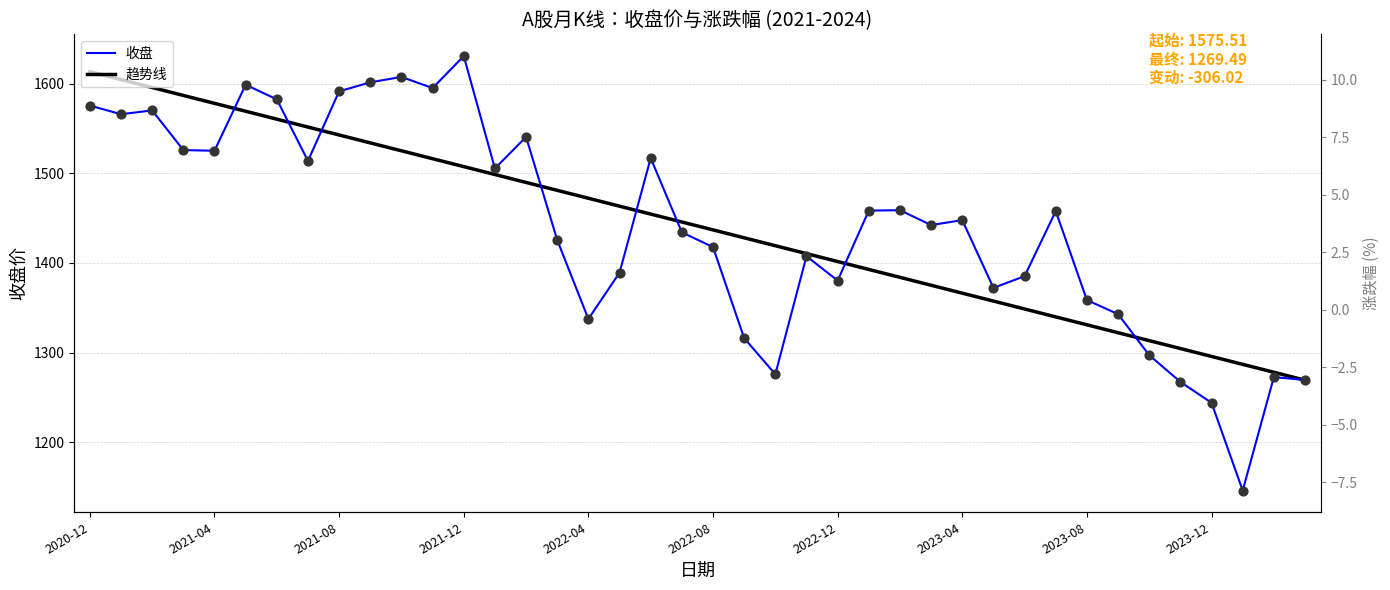

Which series reaches the maximum Y coordinate?

收盘